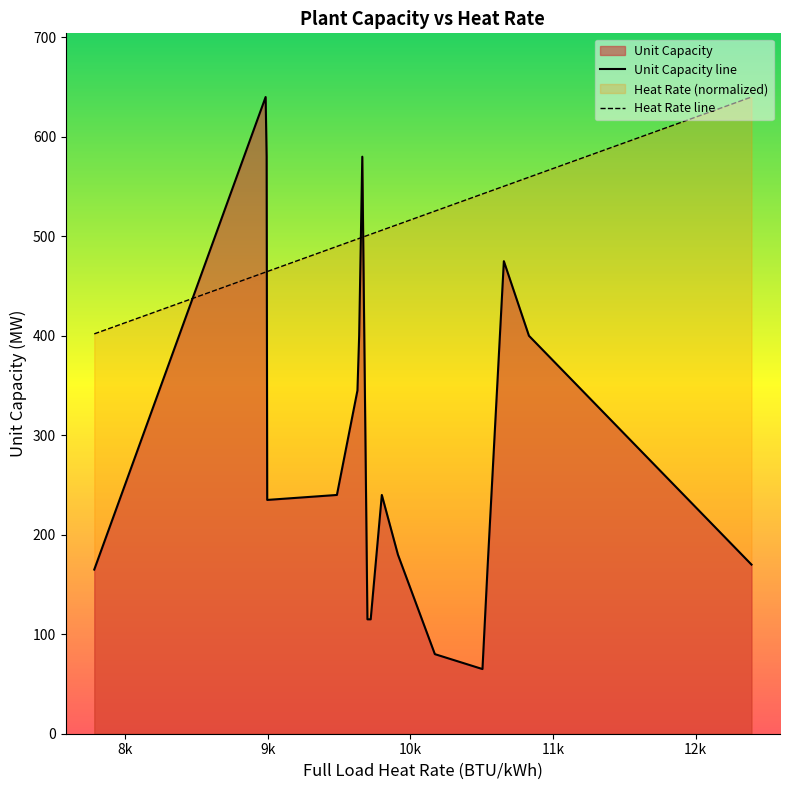

Which series has the largest range (max minus min)?

Unit Capacity line